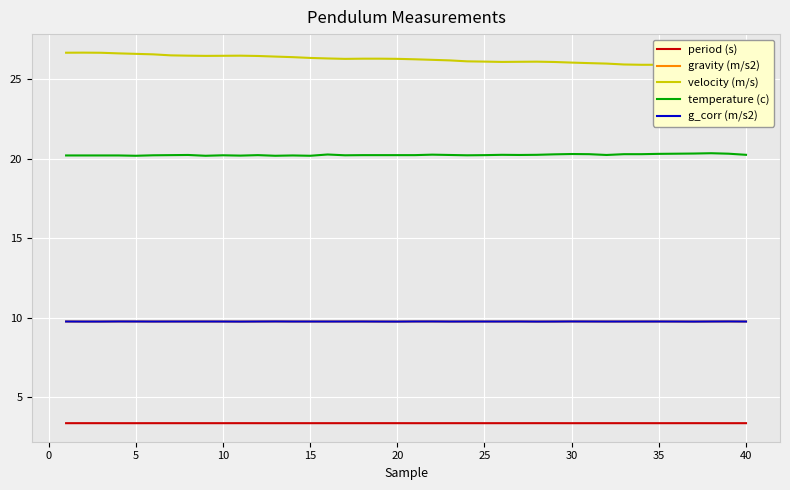

At how many categories does at least one series exceed 6?

40